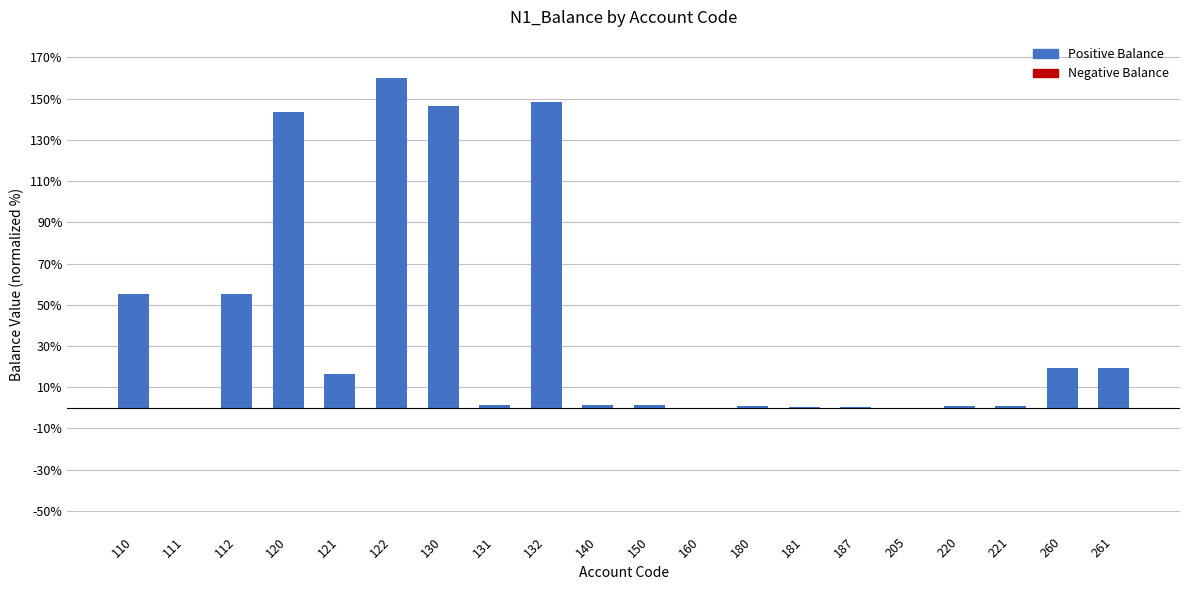

What is the sum of all values?

771.0